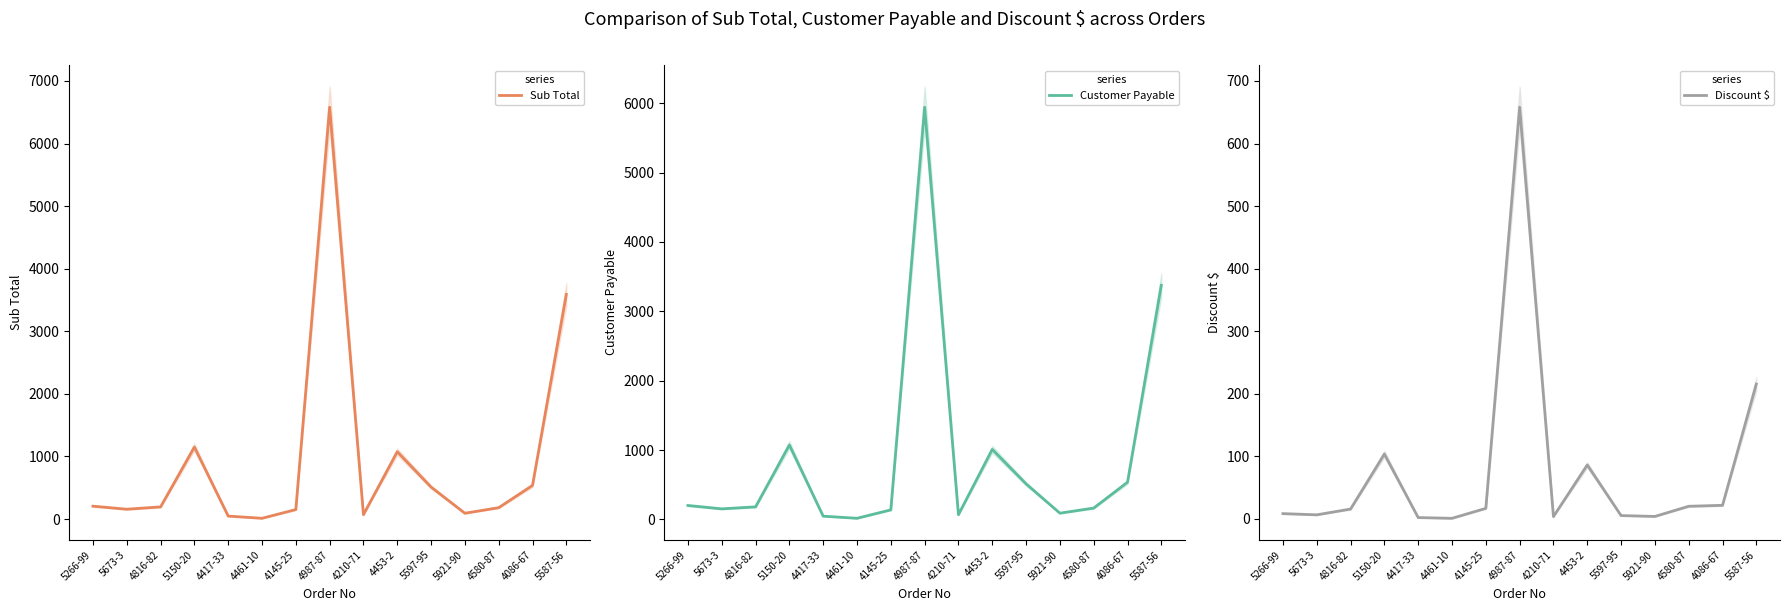

Reading left to right, what are all the values shown in this chart?

Sub Total: 5266-99=205.5	5673-3=156.9	4816-82=193.9	5150-20=1149.7	4417-33=47.4	4461-10=11.8	4145-25=151.3	4987-87=6581.1	4210-71=69.8	4453-2=1074.9	5597-95=510.8	5921-90=92.5	4580-87=181.5	4086-67=537.5	5587-56=3589.2
Customer Payable: 5266-99=200.3	5673-3=151.9	4816-82=180.4	5150-20=1072.6	4417-33=46.3	4461-10=15.9	4145-25=137.2	4987-87=5943.0	4210-71=67.4	4453-2=1009.0	5597-95=512.0	5921-90=89.6	4580-87=163.0	4086-67=536.0	5587-56=3375.4
Discount $: 5266-99=8.2	5673-3=6.3	4816-82=15.5	5150-20=103.5	4417-33=1.9	4461-10=0.7	4145-25=16.6	4987-87=658.1	4210-71=3.5	4453-2=86.0	5597-95=5.1	5921-90=3.7	4580-87=20.0	4086-67=21.5	5587-56=215.3